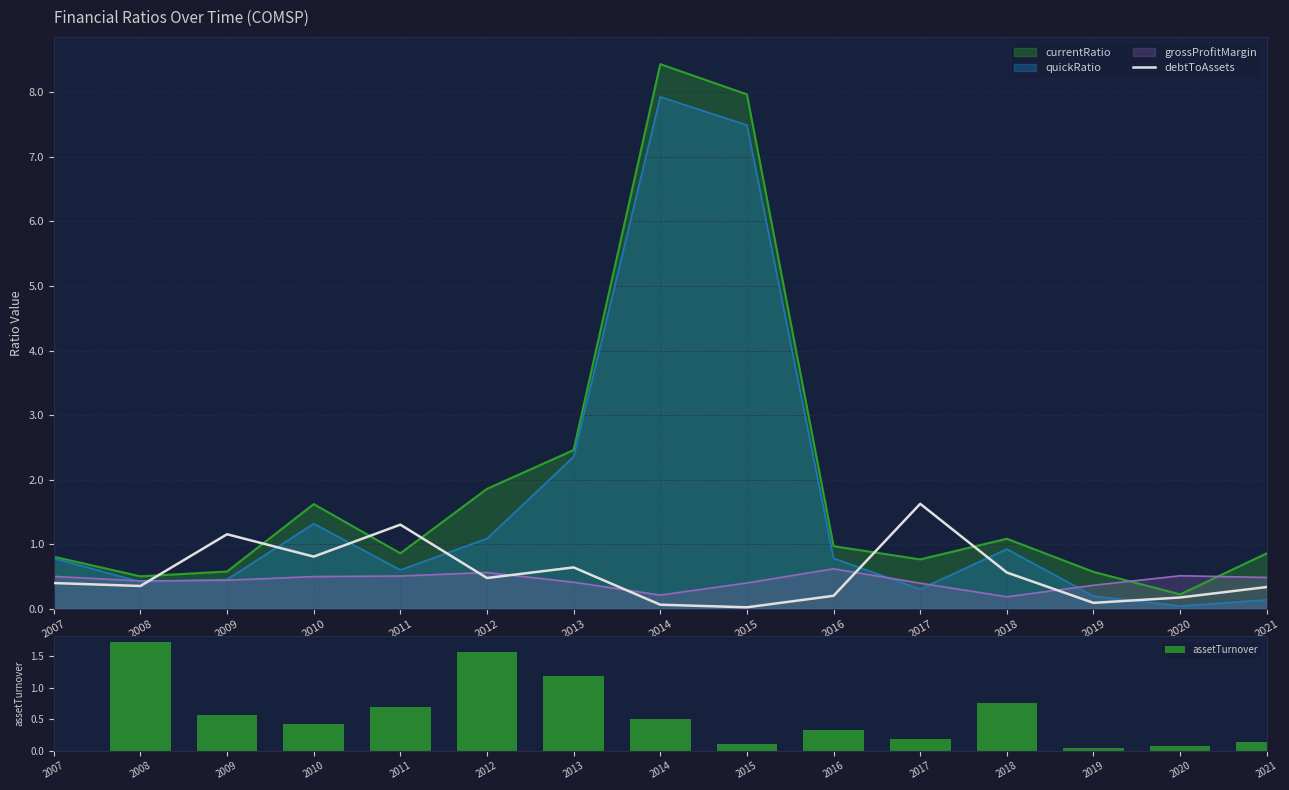

At which label is debtToAssets closest to 0?

2015